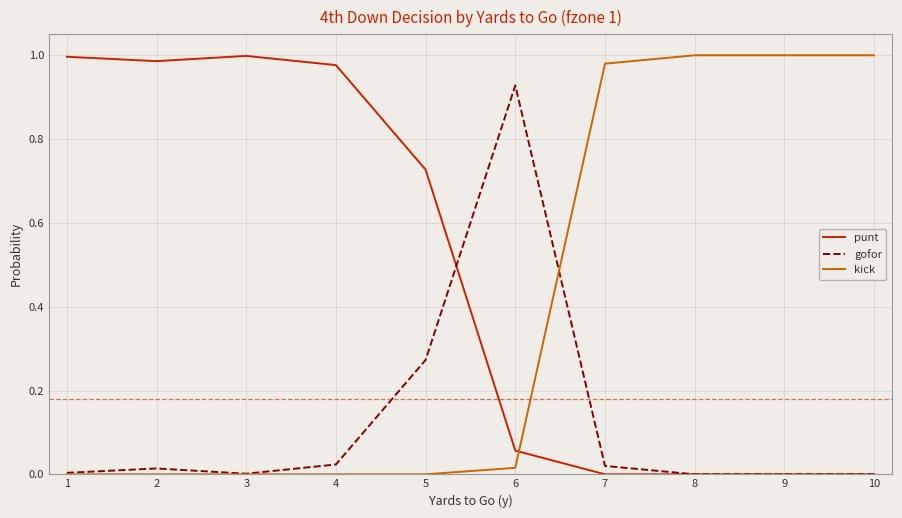

Which series has the largest total across all categories?

punt